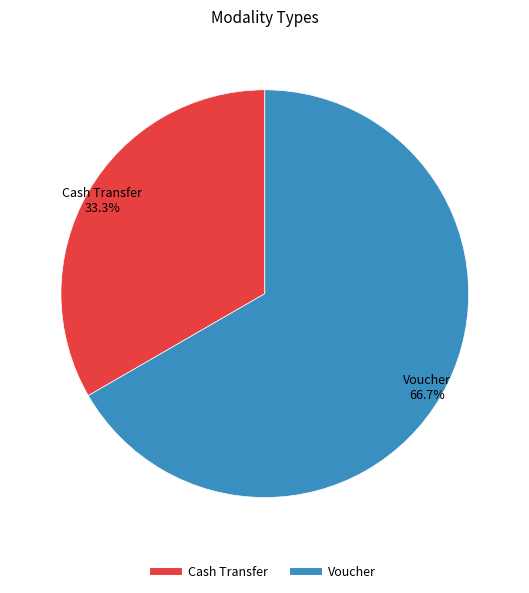

Which has a higher value, Cash Transfer or Voucher?

Voucher